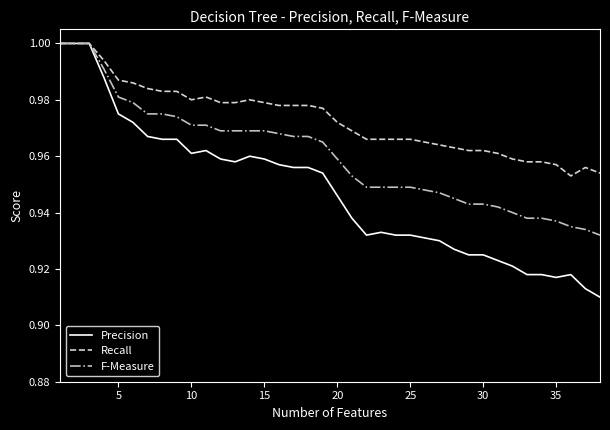

List the series in order of their overall mean, lowest first.

Precision, F-Measure, Recall